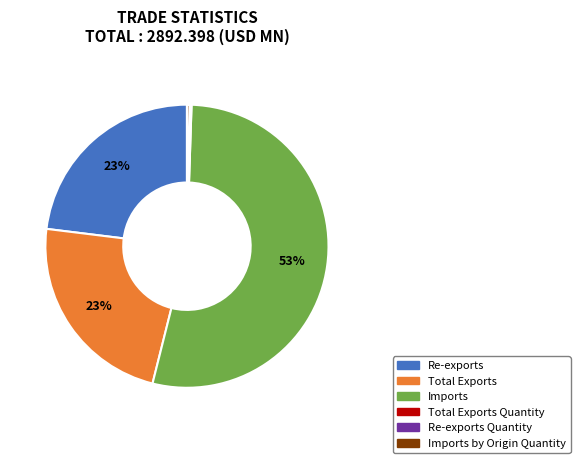

To the nearest percent, what is the average slice percentage?

17%